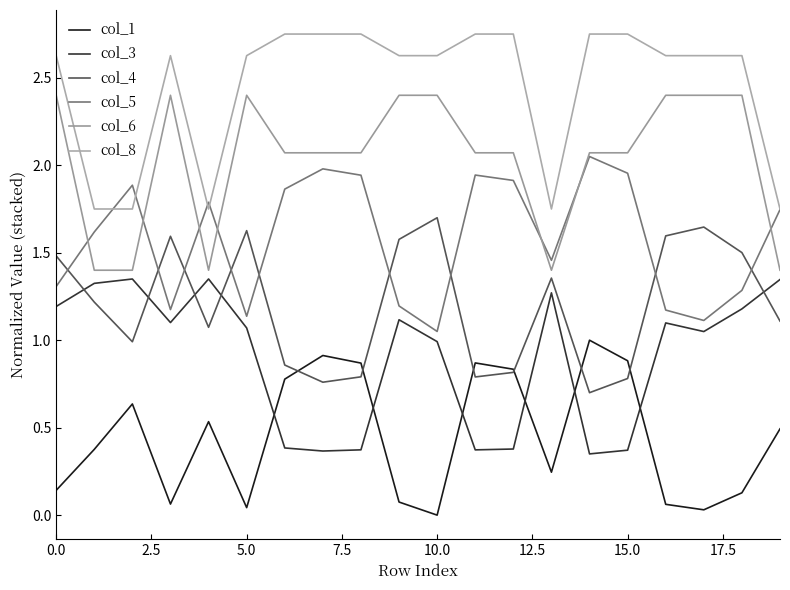

Is this an area chart (filled region under the line)?

No